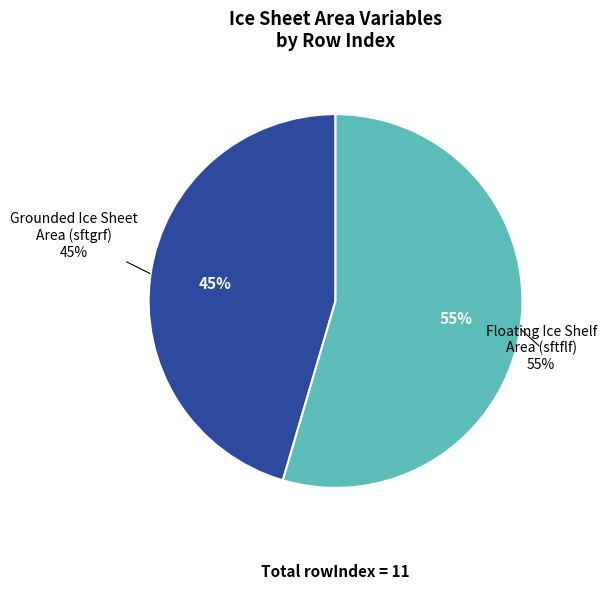

What percentage is the Floating Ice Shelf Area Percentage (sftflf) slice, to the nearest percent?

55%